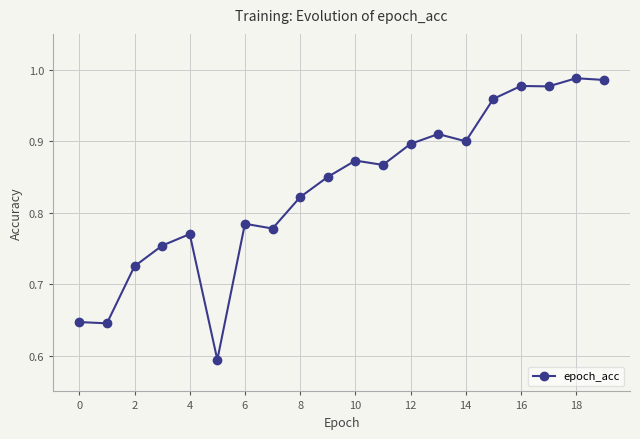

How many categories are shown in the chart?

20